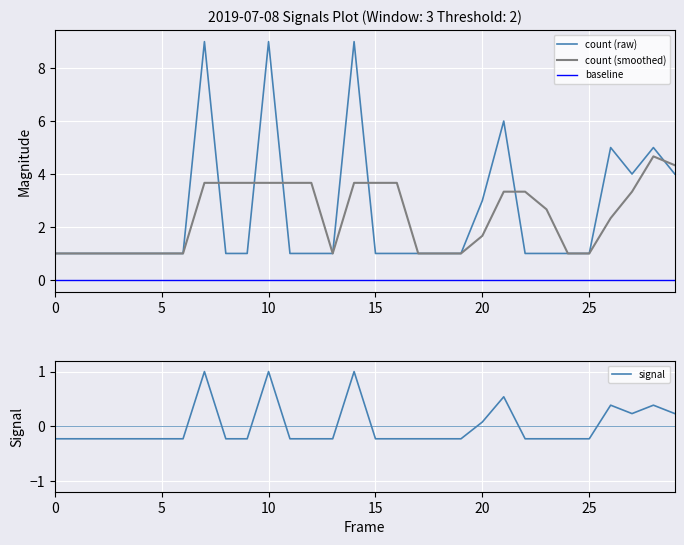

The value of count (raw) at 23 is 1.4. True or false?

False